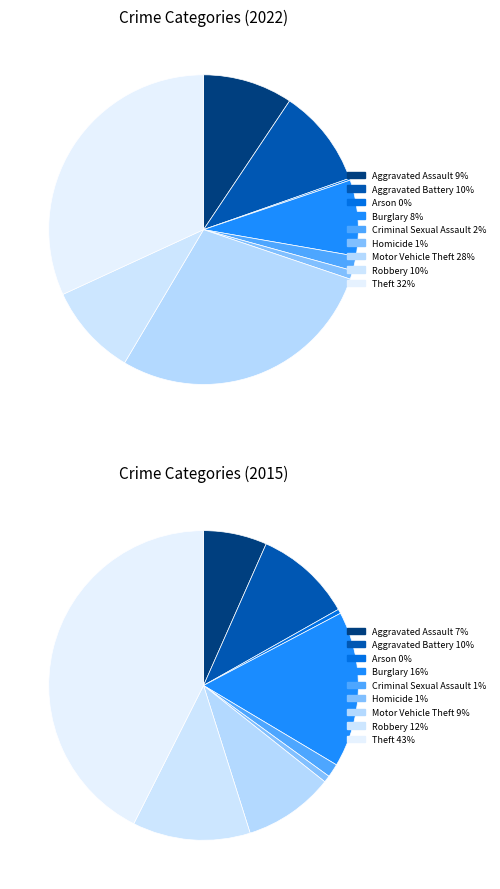

Is it true that Criminal Sexual Assault is 7% of the pie?

False